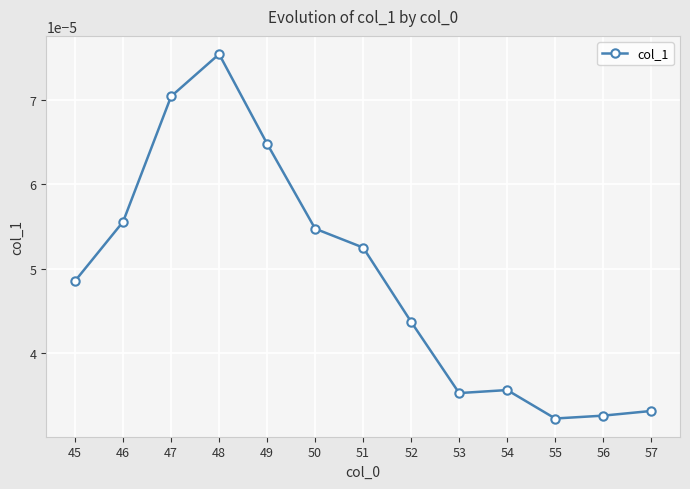

Count the values in the range 0 to 1.

13